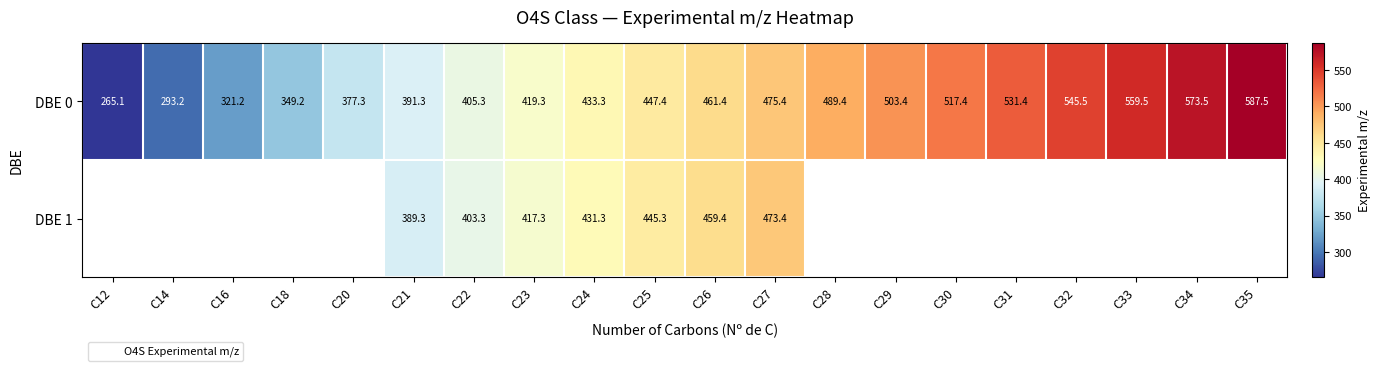

Between C21 and C22, which series saw the biggest shift?

DBE 0